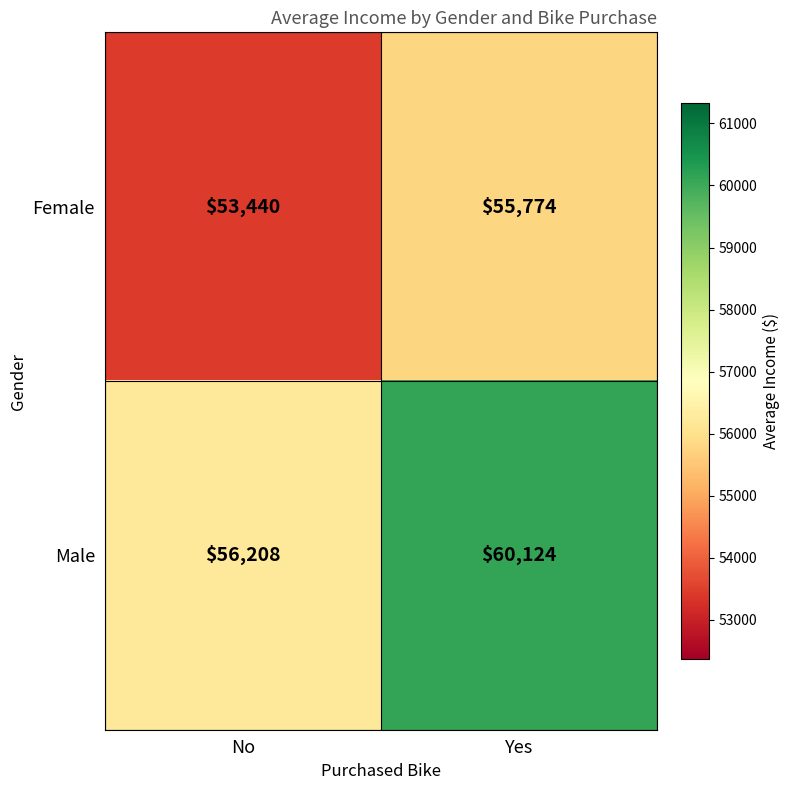

Reading left to right, transcribe all the data shown in this chart.

Female: 53440	55774
Male: 56208	60124